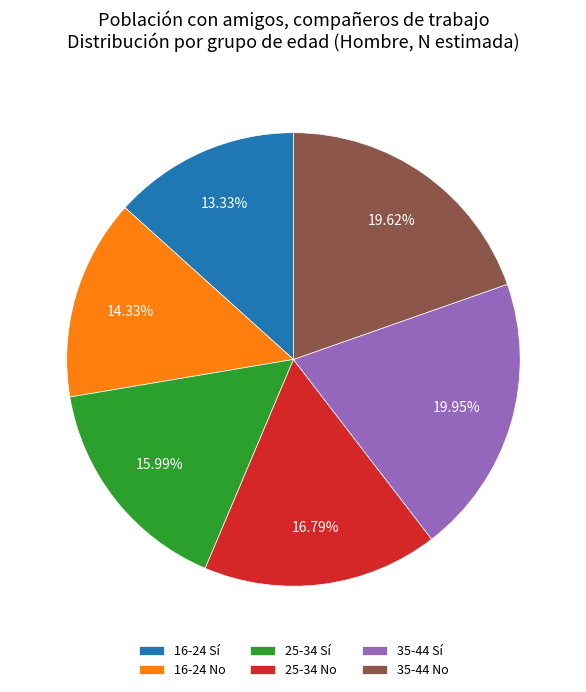

What percentage do 16-24 Sí and 25-34 No together represent?

30.1%